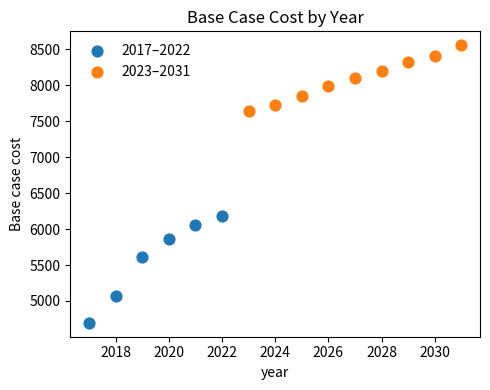

Which series has the widest spread of Y values?

2017–2022